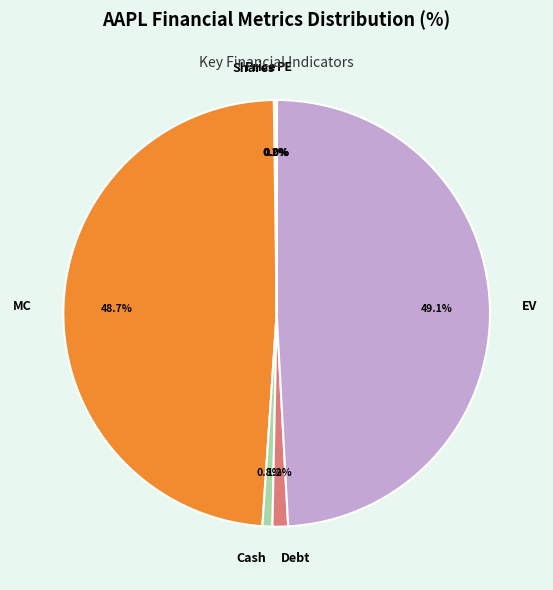

Is there any slice that represents more than half of the pie?

No